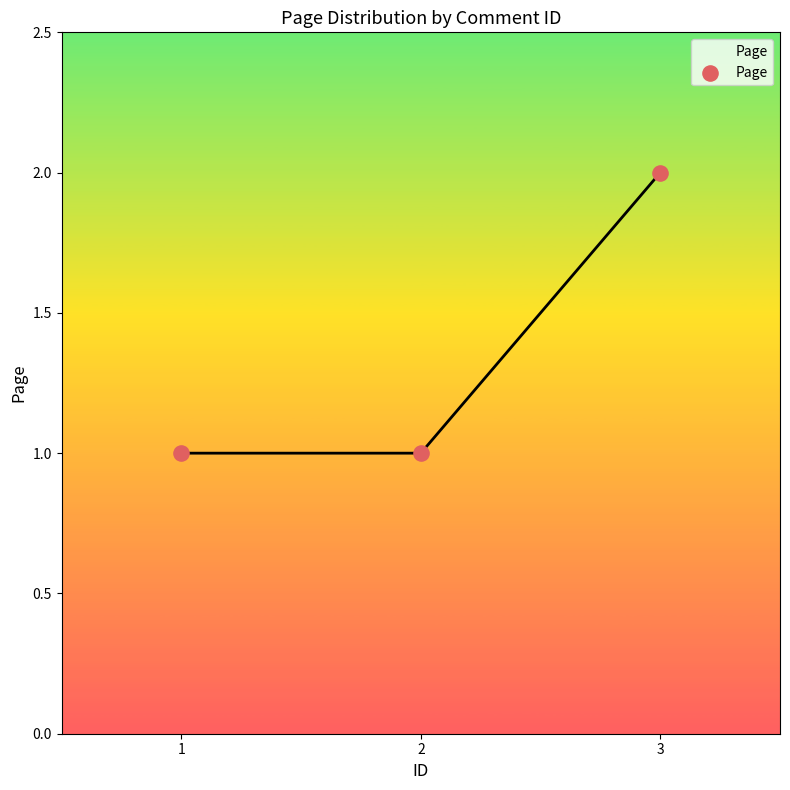

What is the ratio of the value at 1 to the value at 3?

0.5